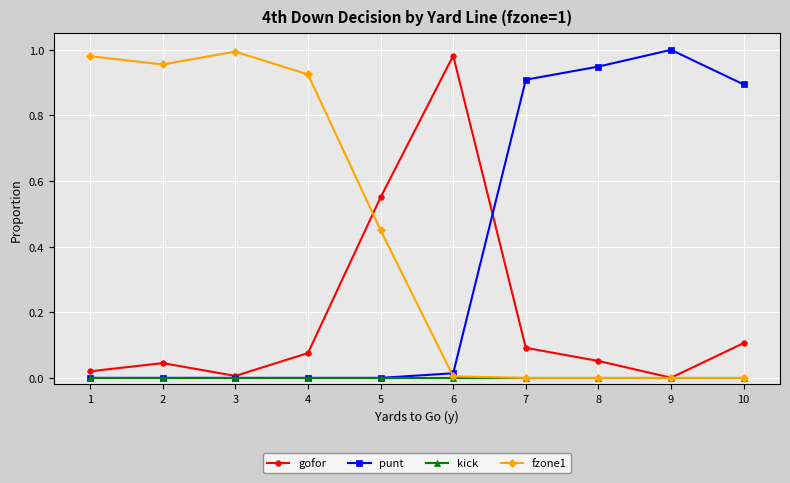

Which category has the highest value in the gofor series?

6